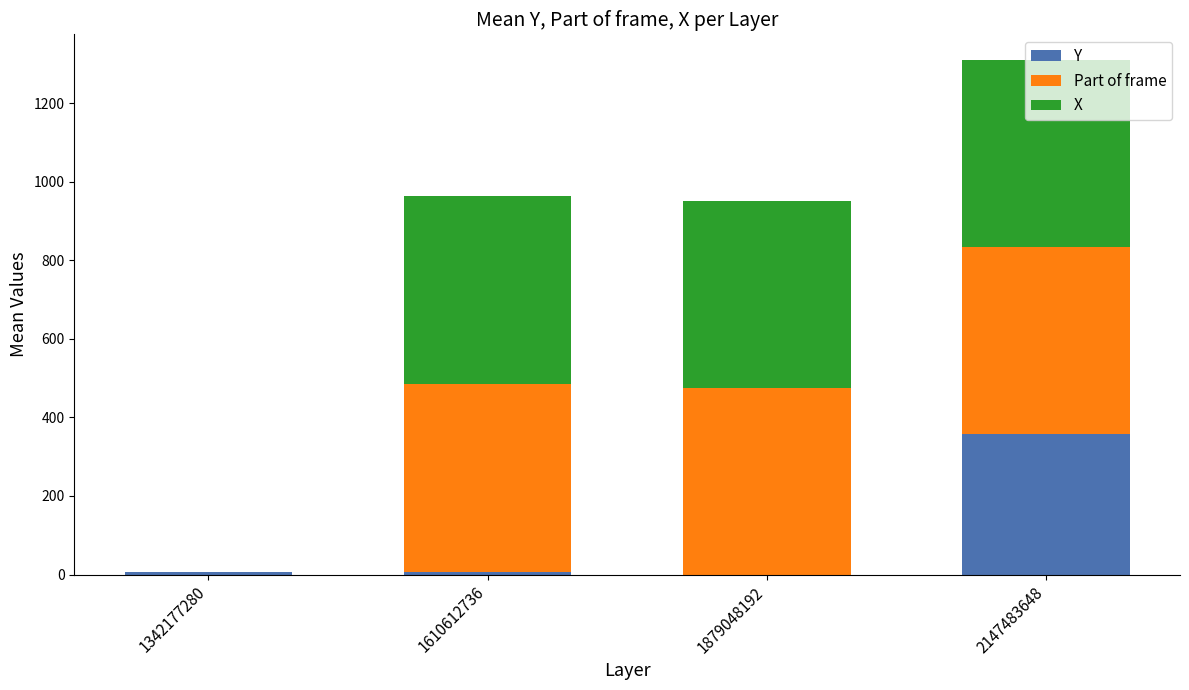

How many categories are shown in the chart?

4